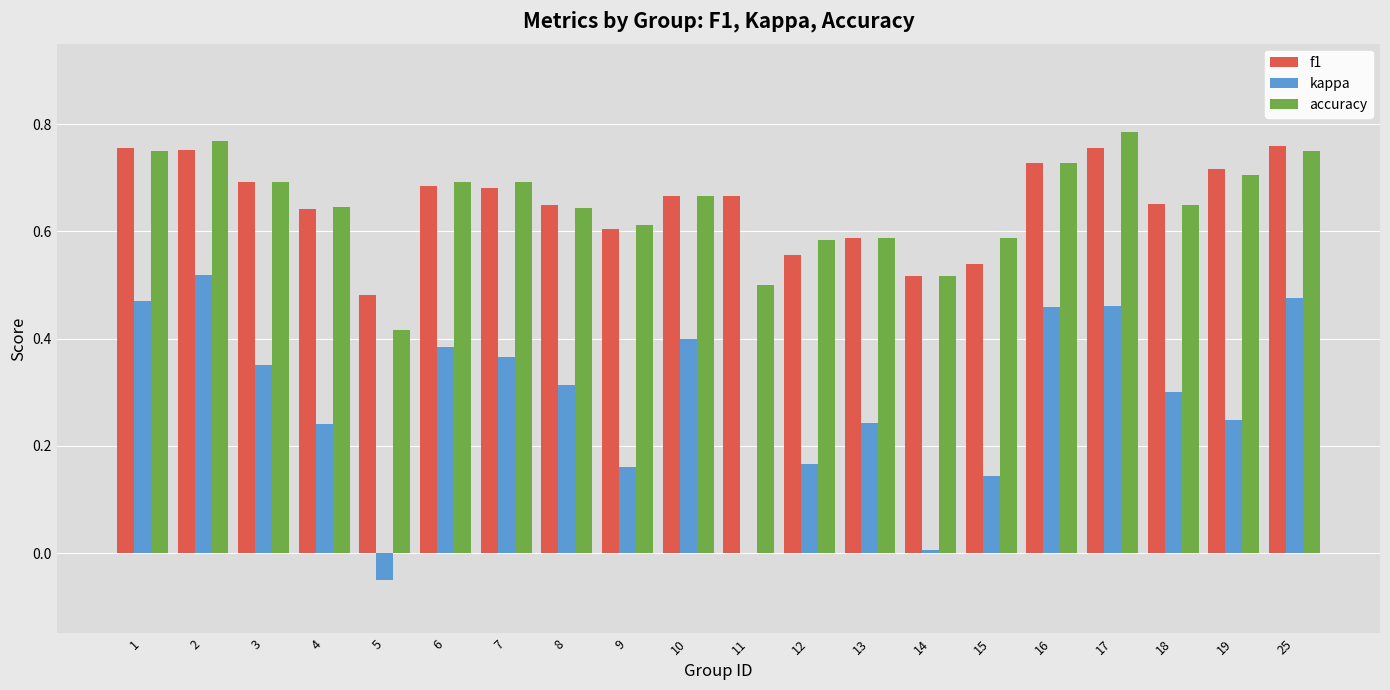

How many series are shown in this chart?

3